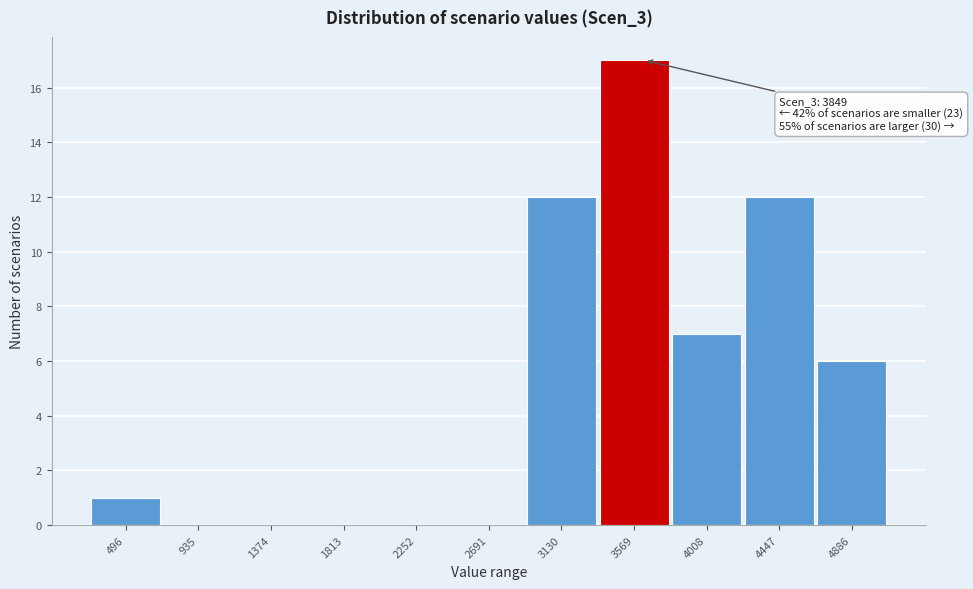

Reading right to left, extract all data points from this chart.

4886=6	4447=12	4008=7	3569=17	3130=12	2691=0	2252=0	1813=0	1374=0	935=0	496=1